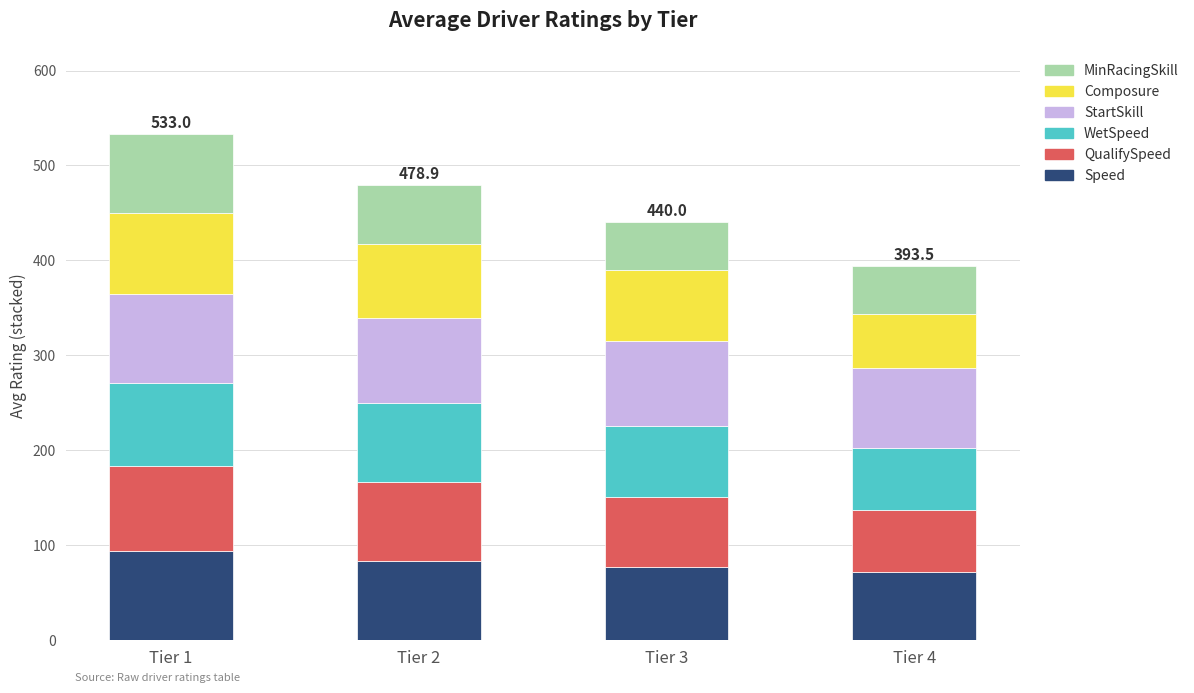

What is the total value across all series at Tier 2?

478.9